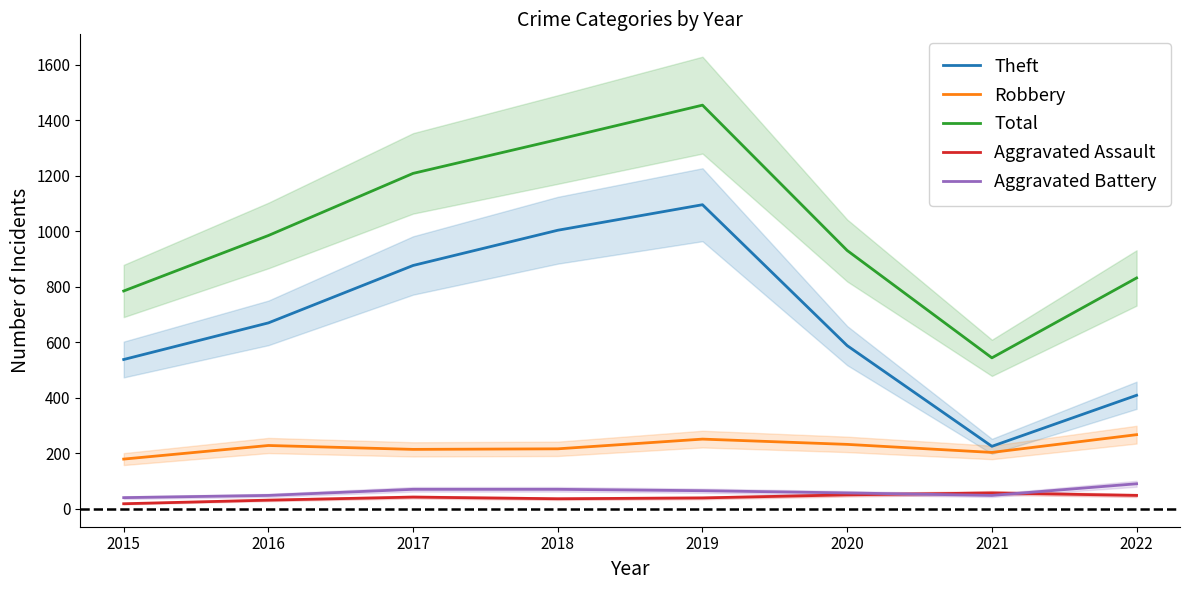

At how many categories does at least one series exceed 418?

8